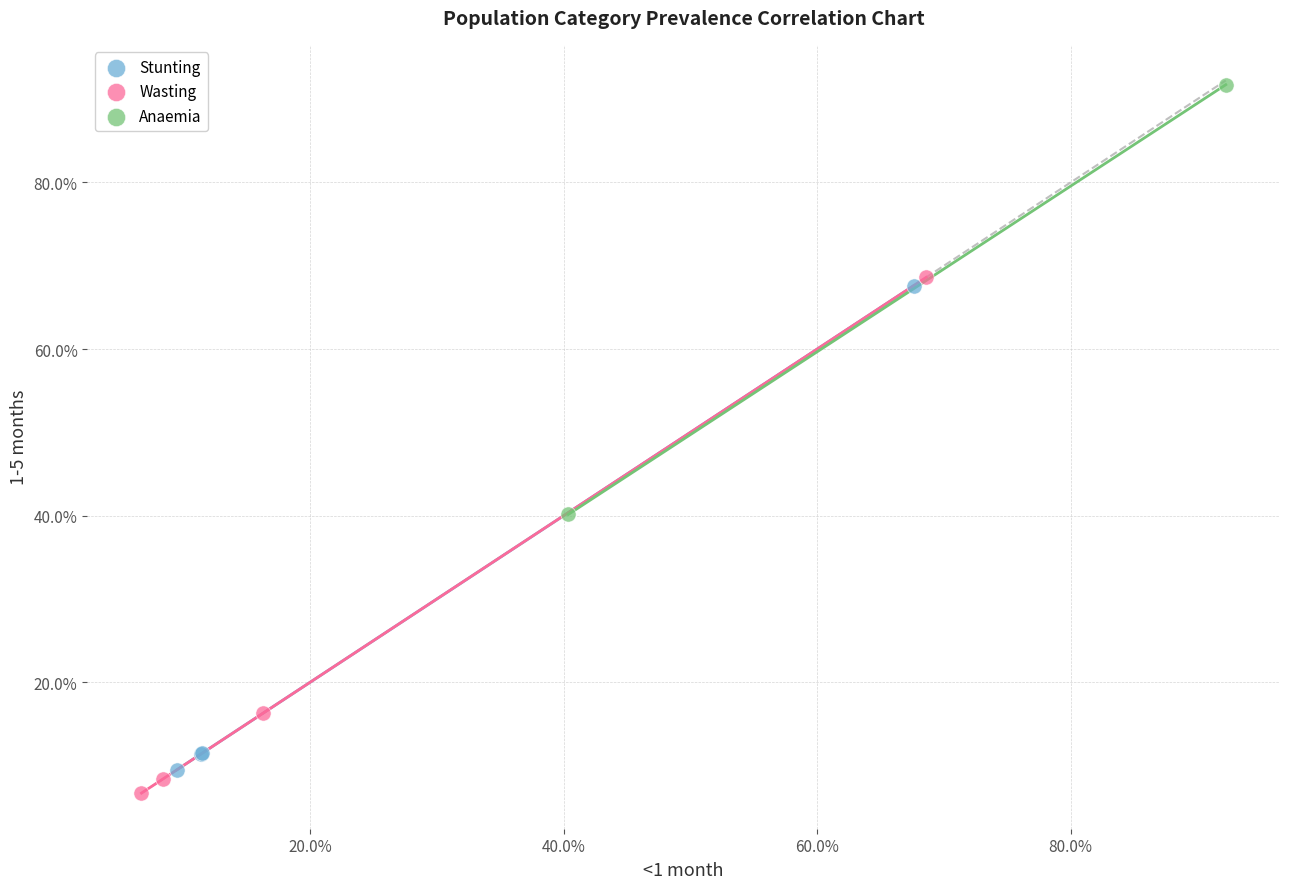

What are all the series names shown in the legend?

Stunting, Wasting, Anaemia